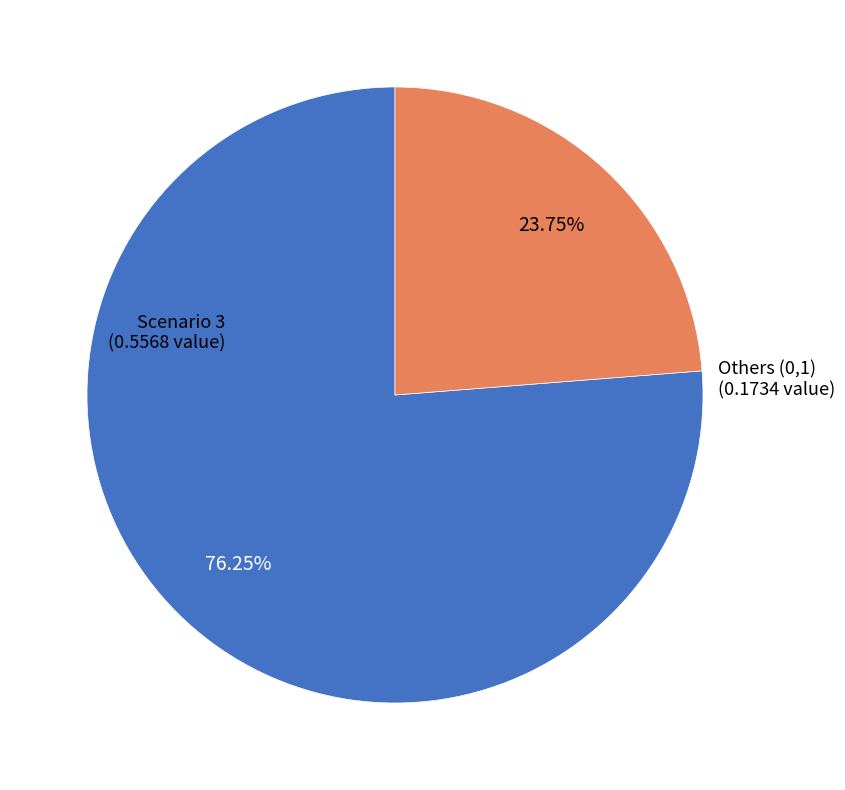

Does any single category account for the majority?

Yes